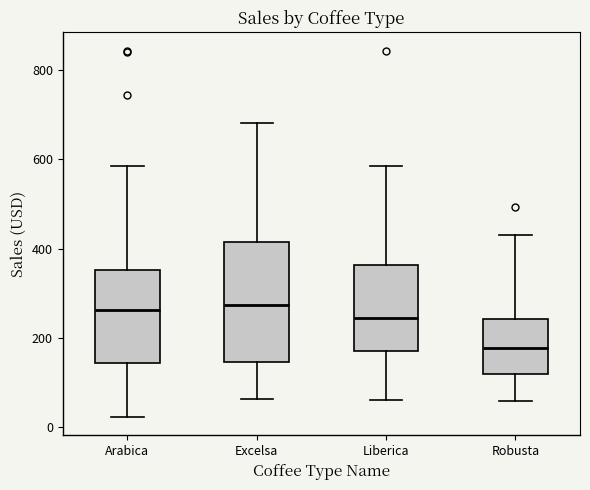

Which box's median line is the lowest?

Robusta